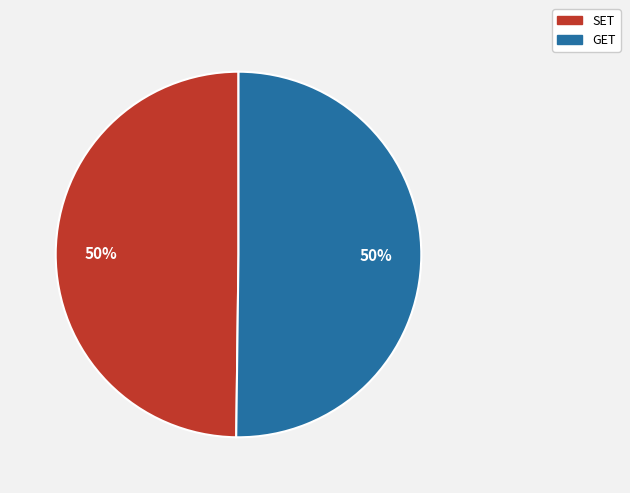

What percentage is the SET slice, to the nearest percent?

50%